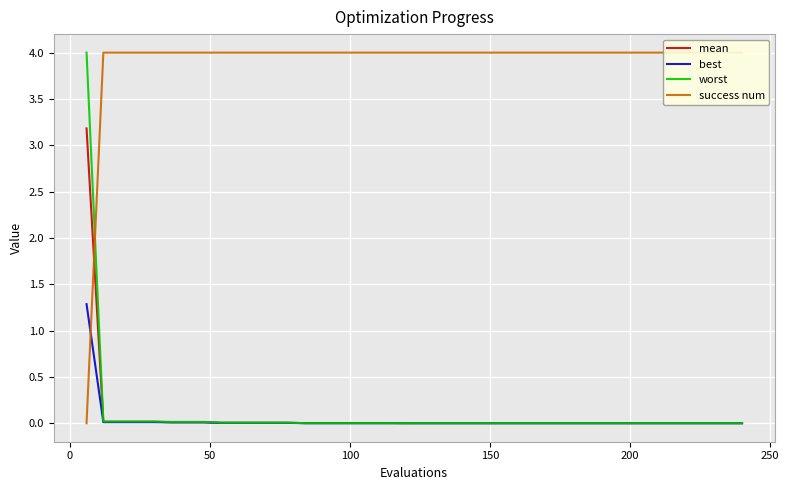

Which series has the largest total across all categories?

success num